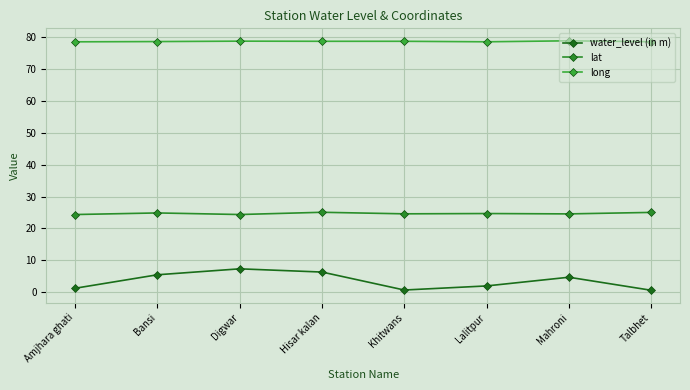

What are all the series names shown in the legend?

water_level (in m), lat, long